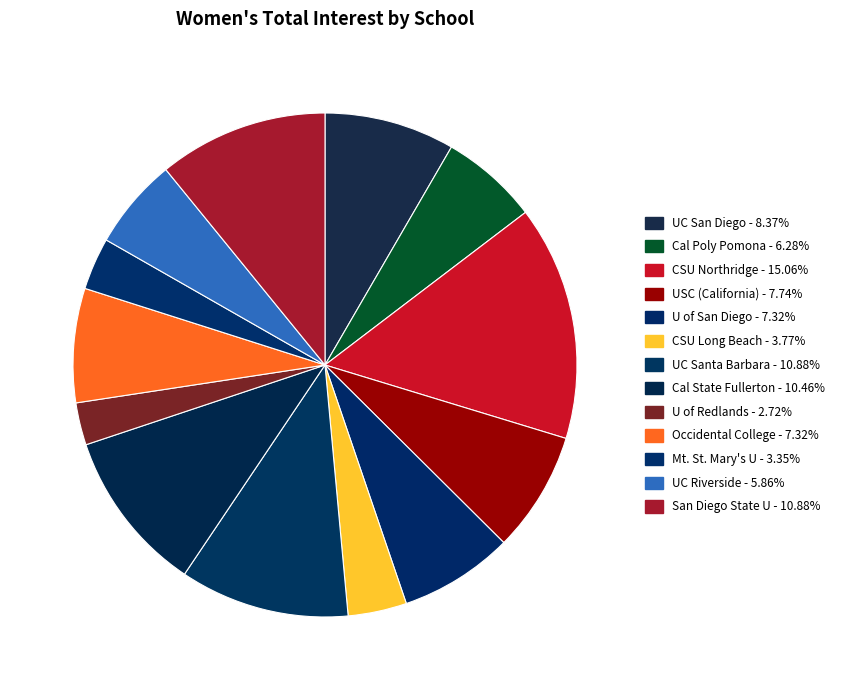

How many slices are in this pie chart?

13